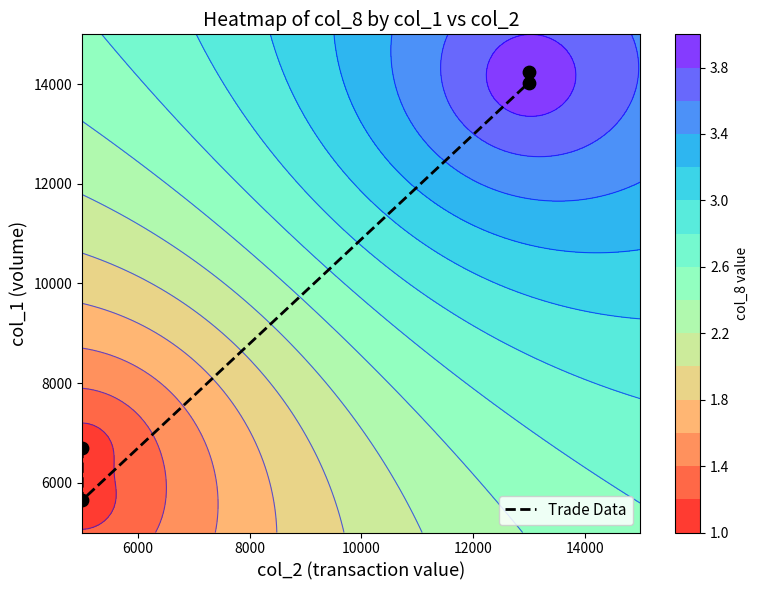

What is the average value?

10155